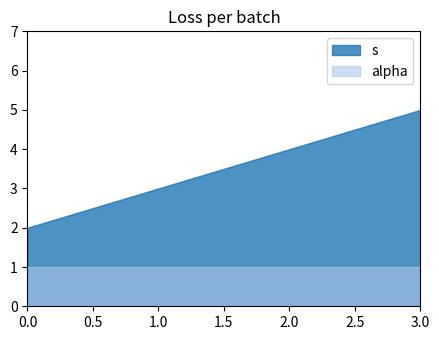

True or false: alpha has more than 2 points higher than both neighbors.

False